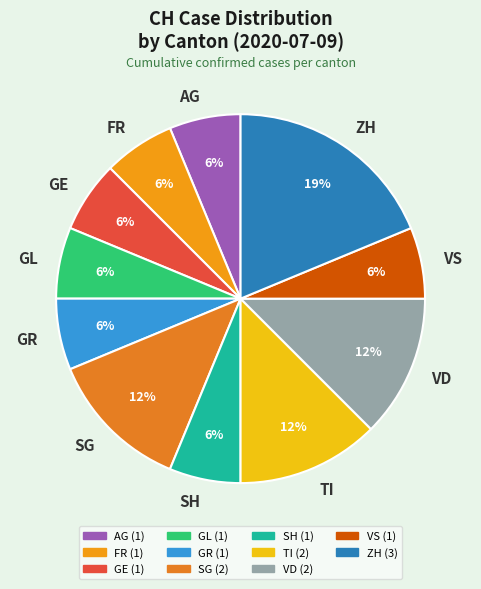

To the nearest percent, what portion does AG represent?

6%